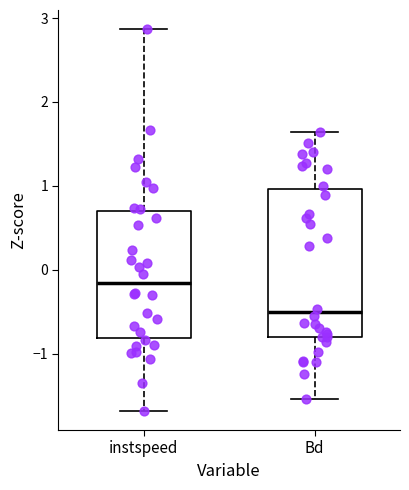

Reading left to right, transcribe this box plot: for each box, give where its median line is, the range the box spans, and where its two whiskers end, as read against the y-axis. The values are not printed on the chart, so give them approximately, as read against the axis.

instspeed: median -0.2, box -0.8 to 0.7, whiskers -1.7 to 2.9
Bd: median -0.5, box -0.8 to 1.0, whiskers -1.5 to 1.6